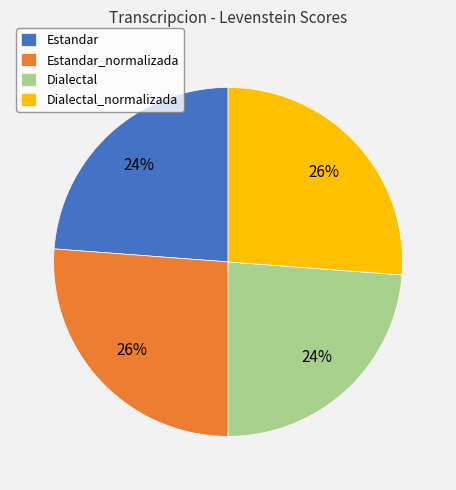

To the nearest percent, what portion does Dialectal_normalizada represent?

26%